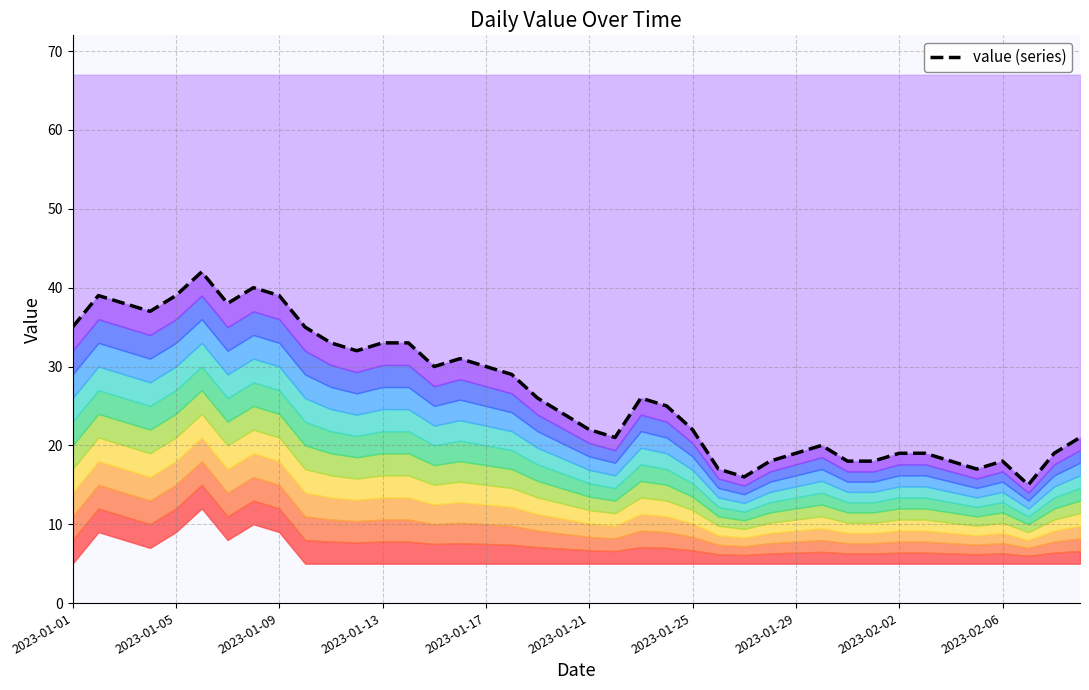

What is the difference between the second highest and minimum values?

25